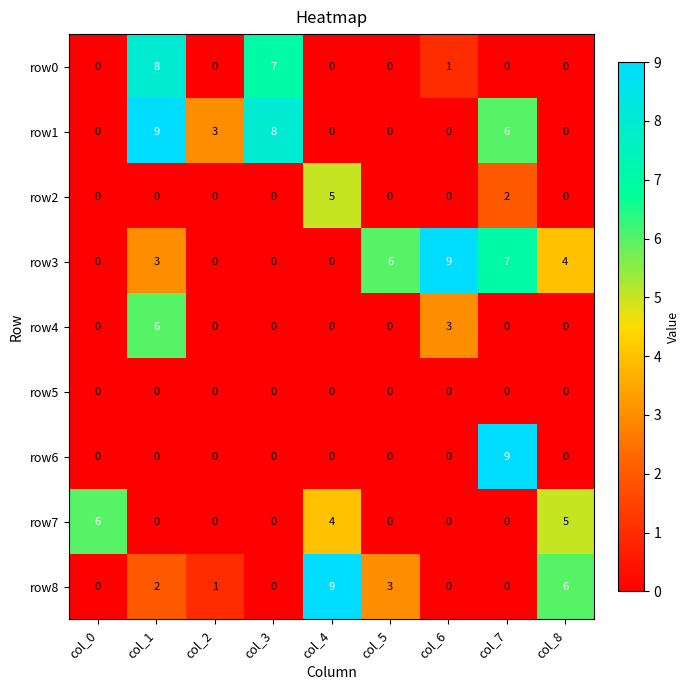

Which series changed the most between col_2 and col_4?

row8